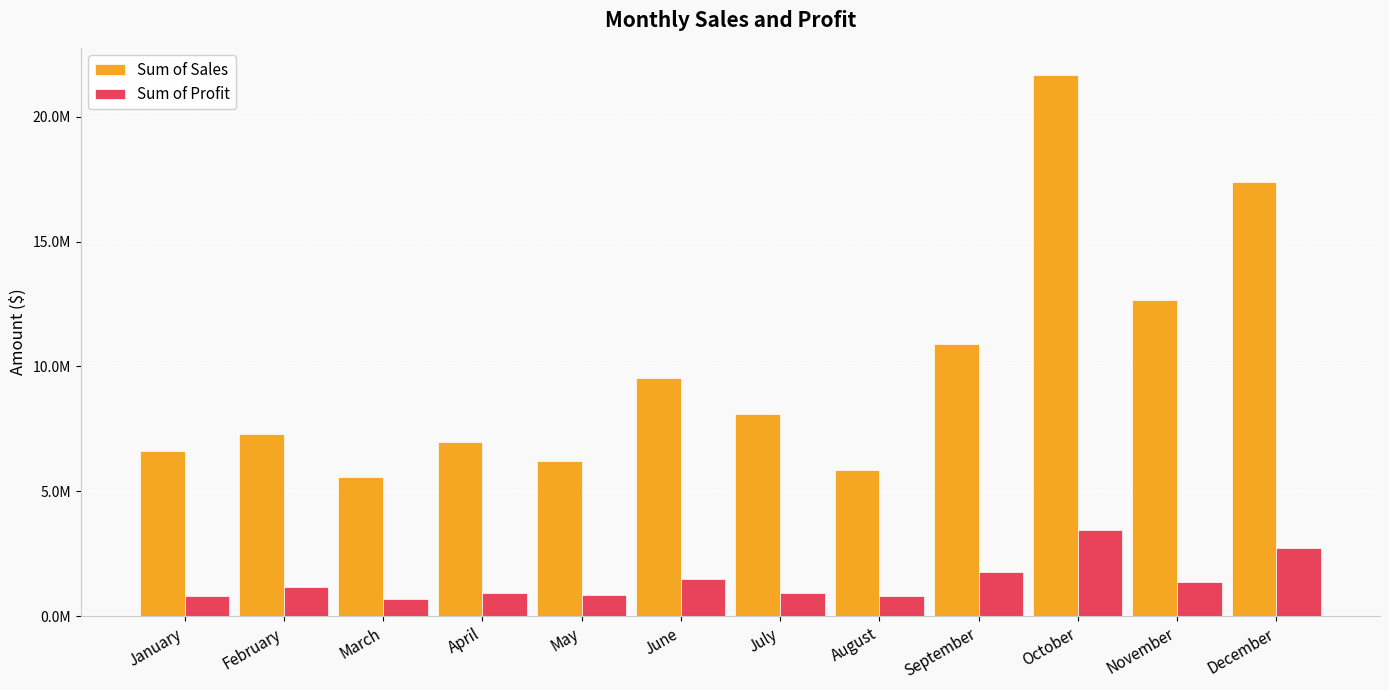

At which category is the sum across all series the highest?

October